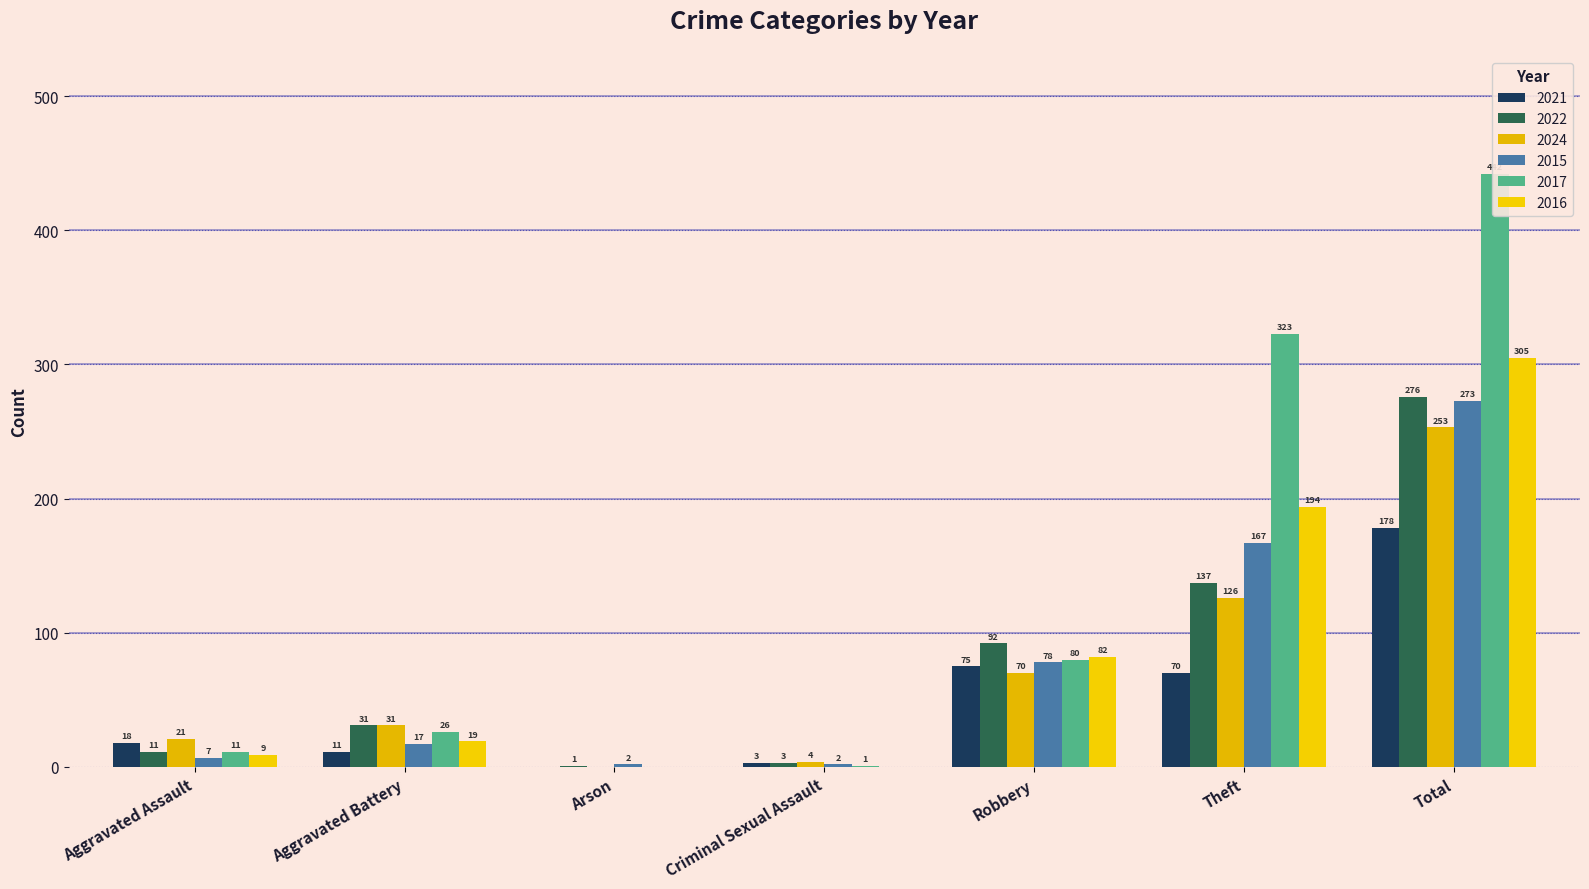

What is the difference between the 2022 values at Theft and Criminal Sexual Assault?

134